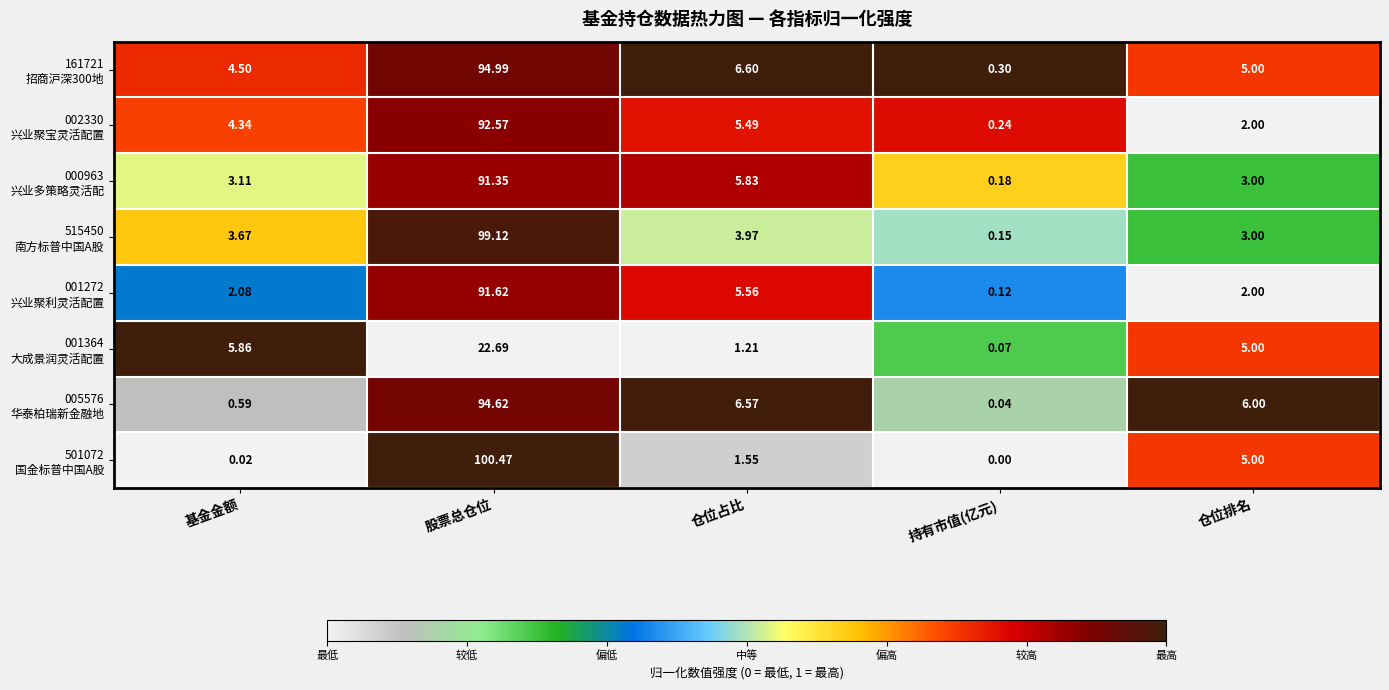

Which category has the highest value across all series?

股票总仓位